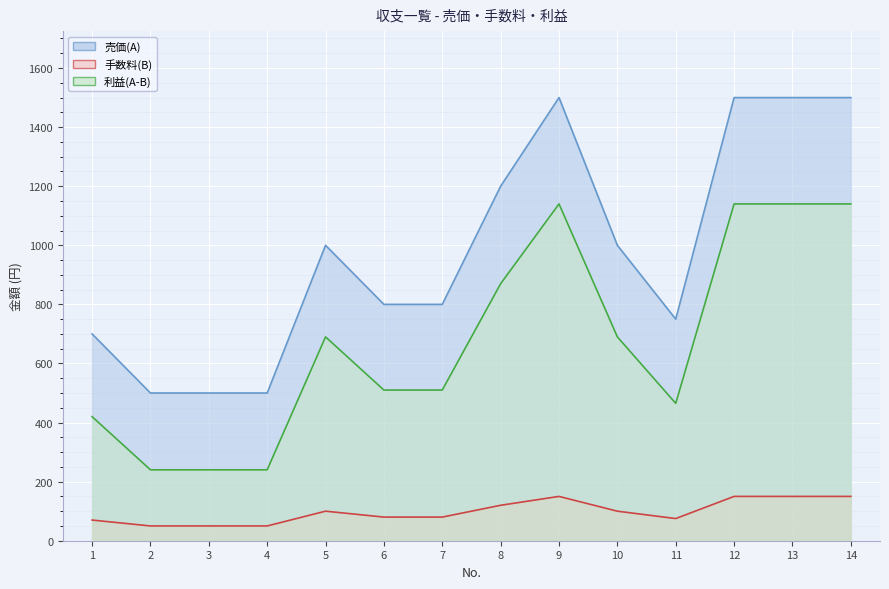

Between 7 and 9, which series saw the biggest shift?

売価(A)